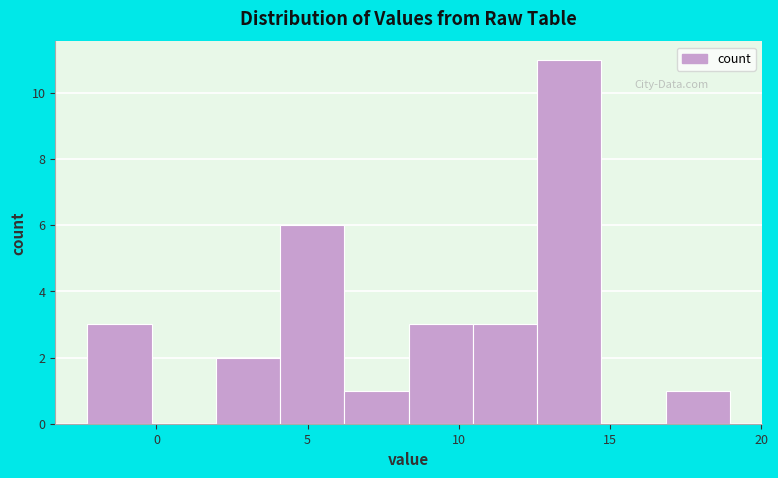

Reading left to right, list every bar in this chart as the range it spans on the x-axis followed by its height. Neither the bar edges nor the heights are printed on the chart, so give them approximately, as read against the axes.

-2.5 to 0.0: 3
0.0 to 2.0: 0
2.0 to 4.0: 2
4.0 to 6.0: 6
6.0 to 8.5: 1
8.5 to 10.5: 3
10.5 to 12.5: 3
12.5 to 14.5: 11
14.5 to 17.0: 0
17.0 to 19.0: 1